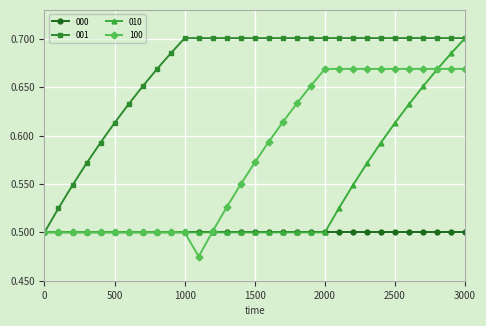

What is the greatest value displayed?

0.7